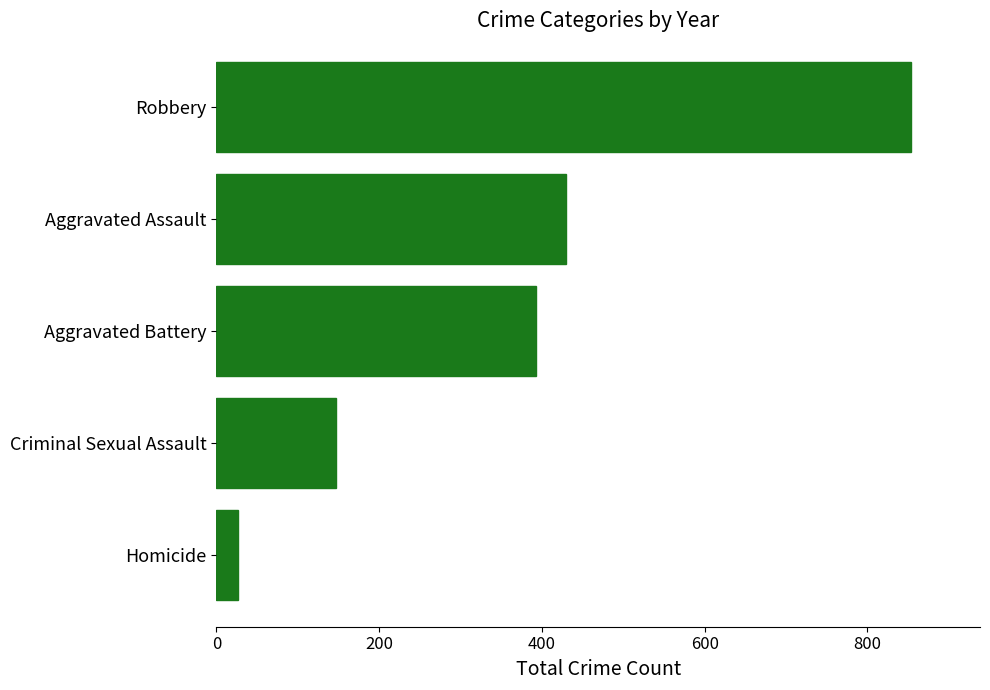

What is the minimum value shown in the chart?

26